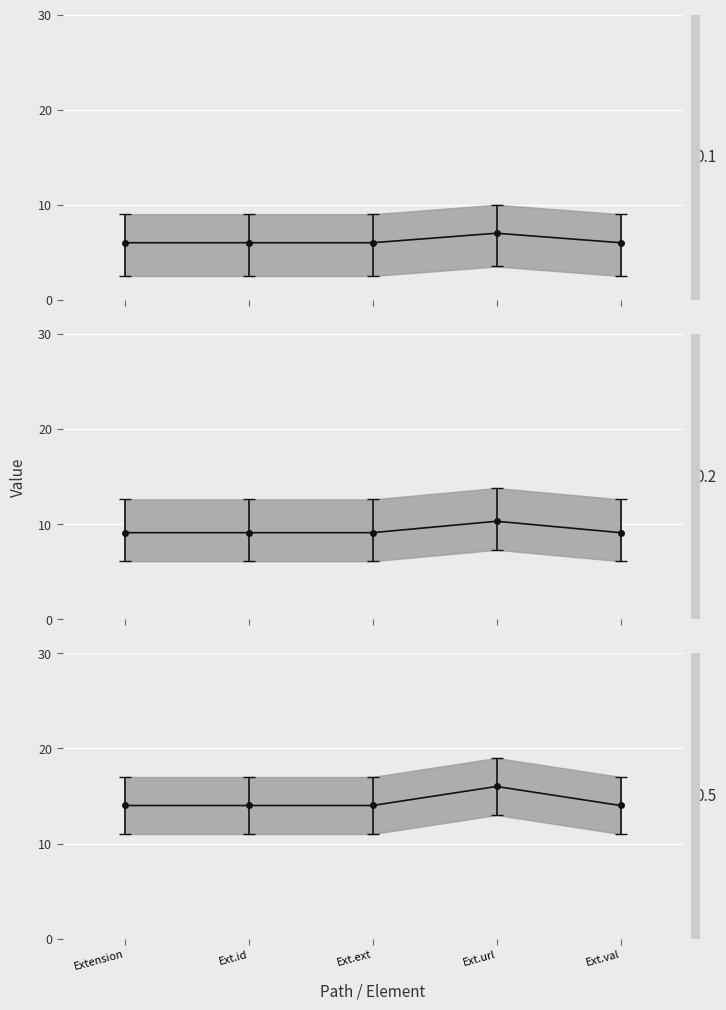

Read the value at Ext.ext.

14